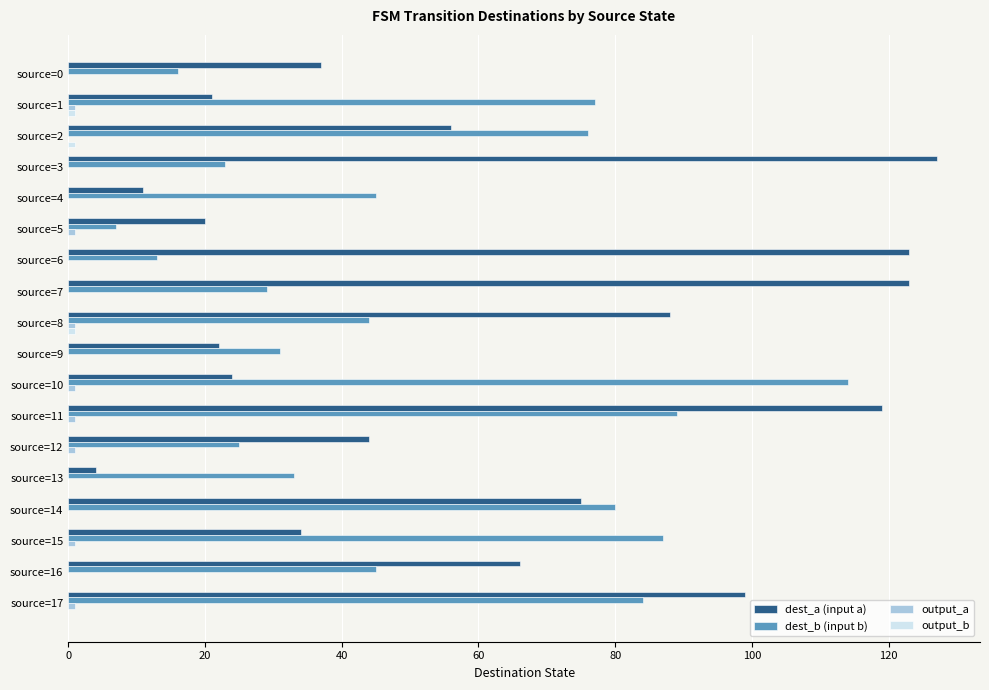

What is the sum of all dest_b (input b) values?

918